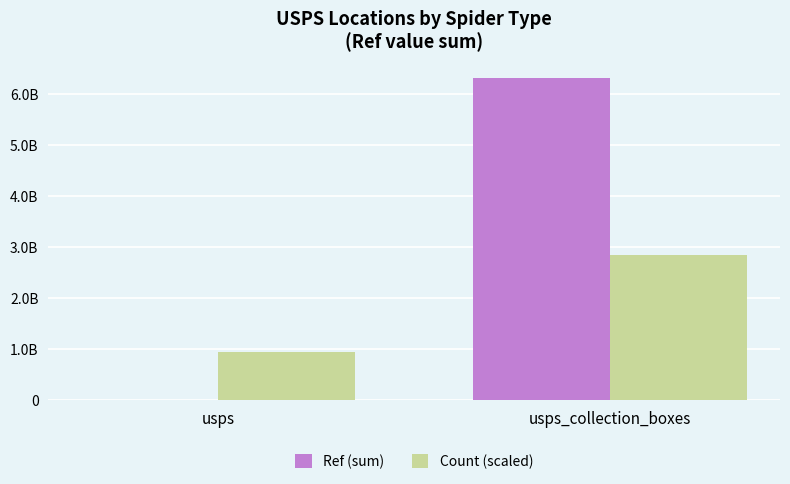

At usps_collection_boxes, list the series in order from smallest to largest.

Count (scaled), Ref (sum)